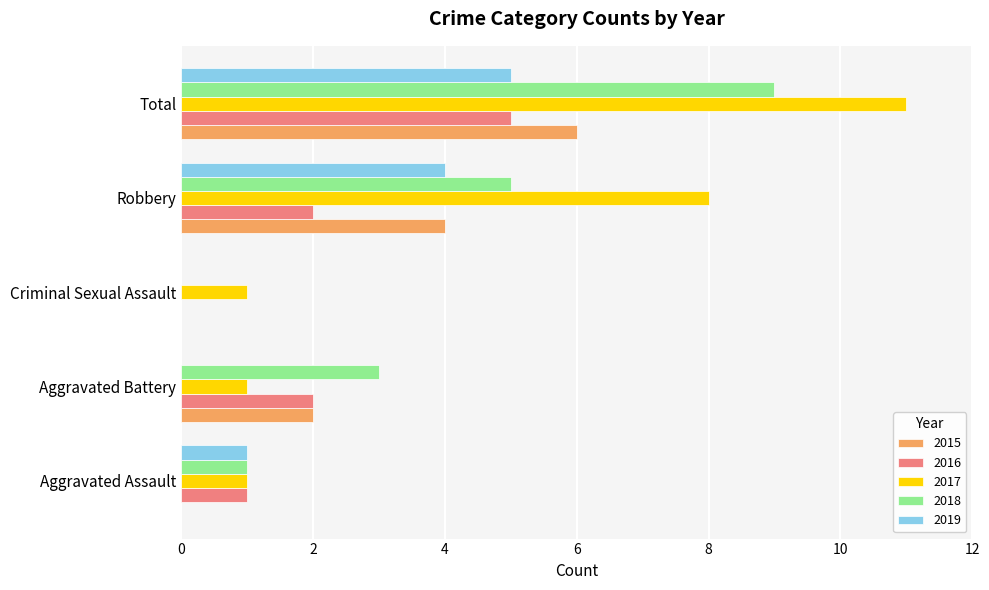

What is the total value across all series at Criminal Sexual Assault?

1